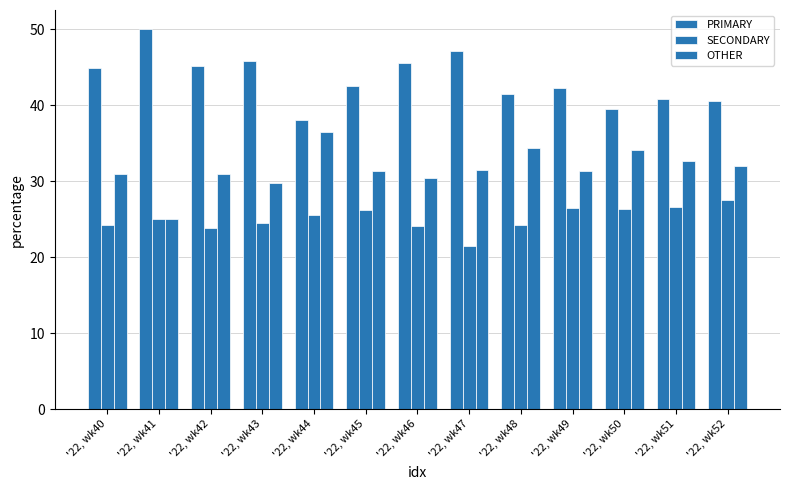

How many data points in SECONDARY are less than 25?

6